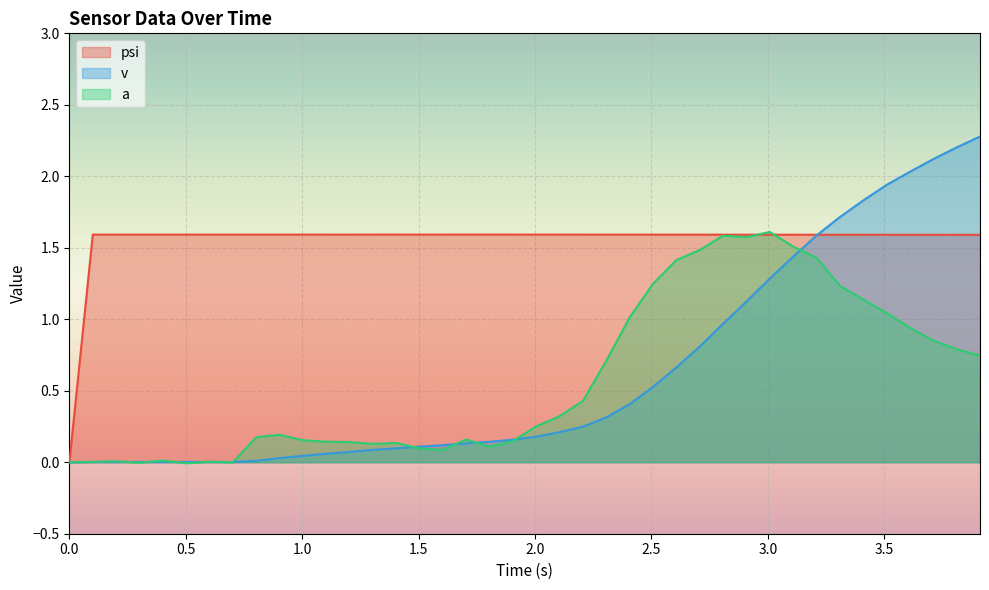

Which series has the largest range (max minus min)?

v